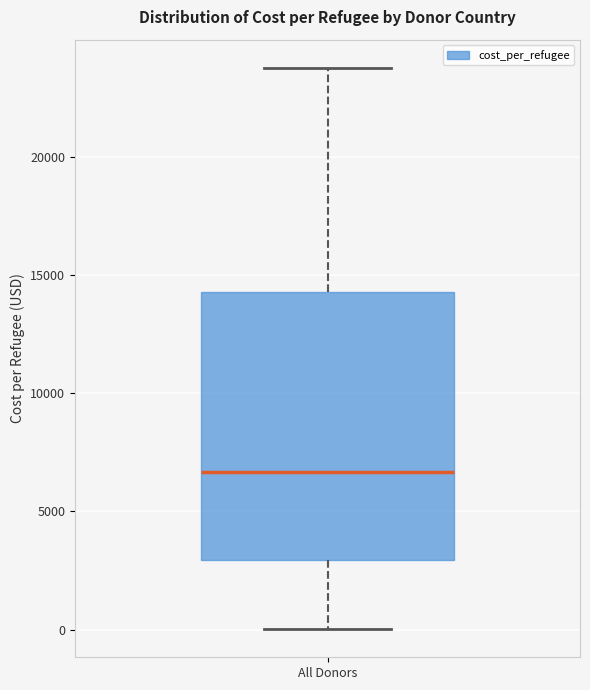

Where does the lower whisker of the box for All Donors end on the y-axis? The values are not printed on the chart, so give them approximately, as read against the axis.

0